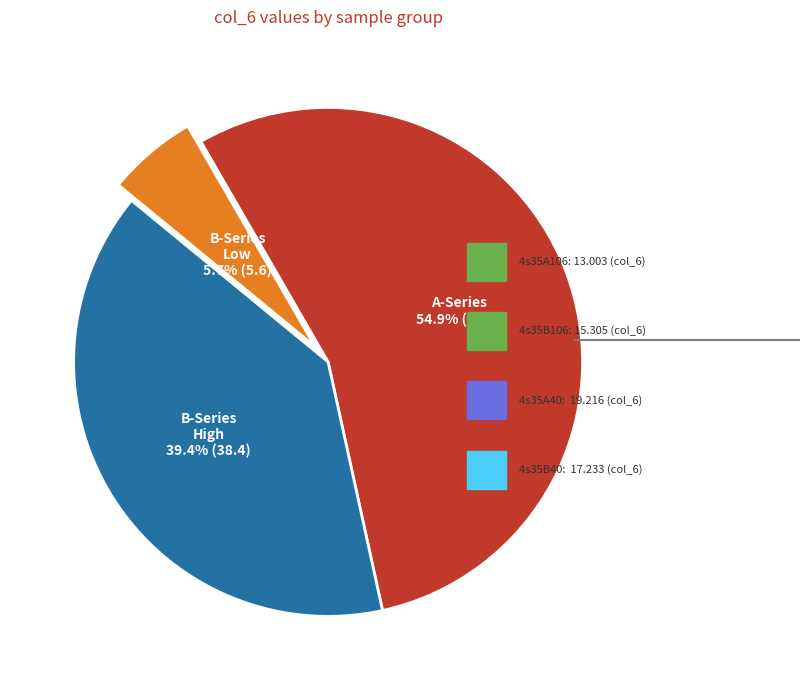

What is the smallest slice in the pie chart?

B-Series Low